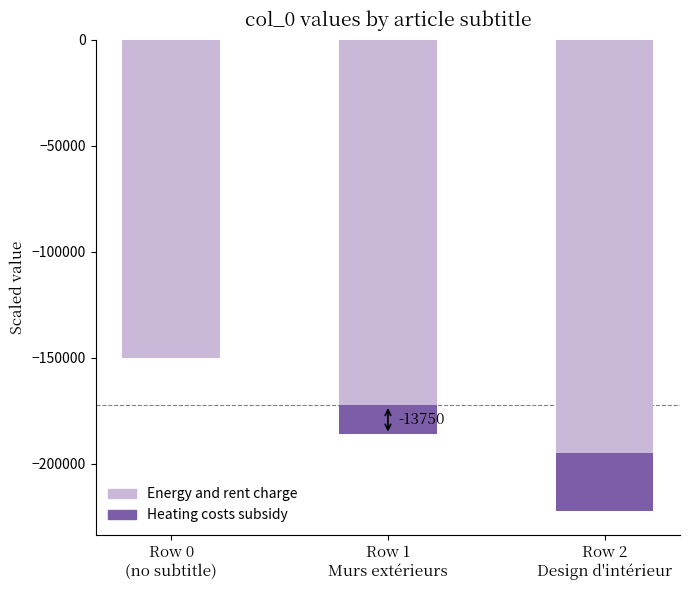

Is the value of Energy and rent charge at Row 1
Murs extérieurs greater than the value of Heating costs subsidy at Row 2
Design d'intérieur?

No